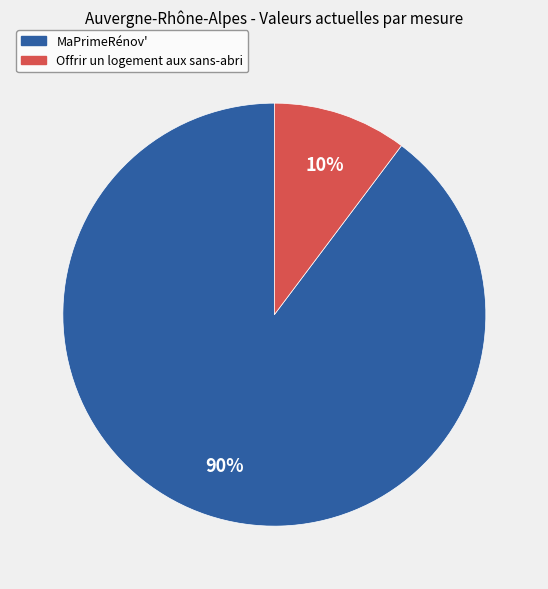

True or false: Offrir un logement aux sans-abri accounts for 10% of the total.

True